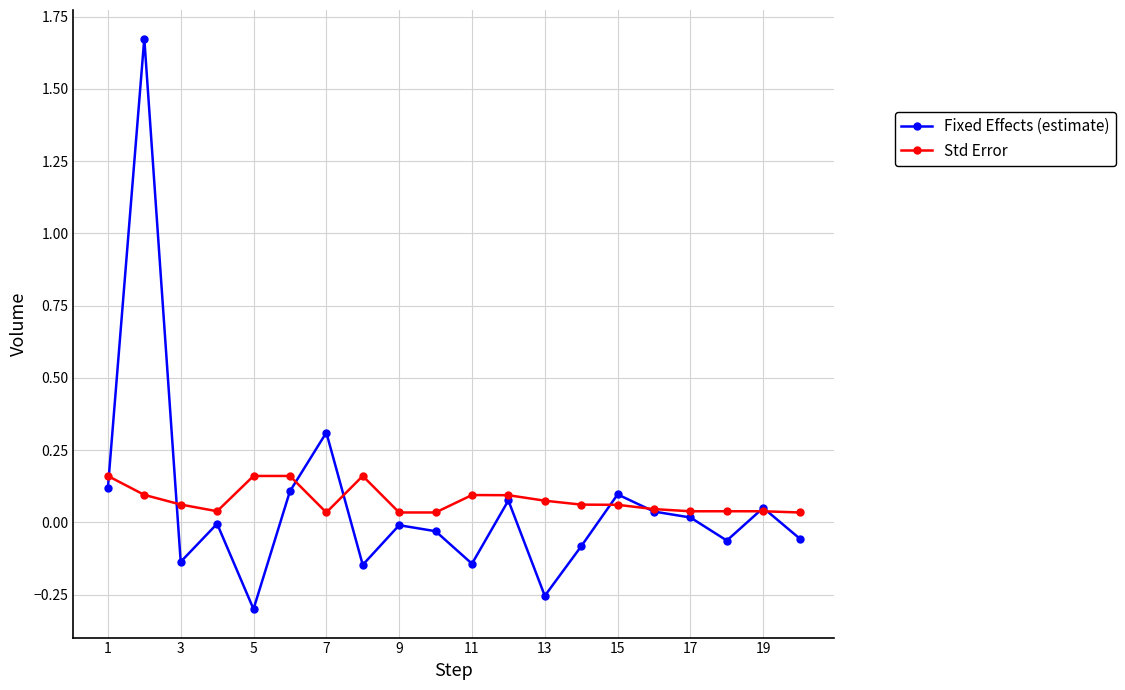

List the series in order of their peak value, highest first.

Fixed Effects (estimate), Std Error